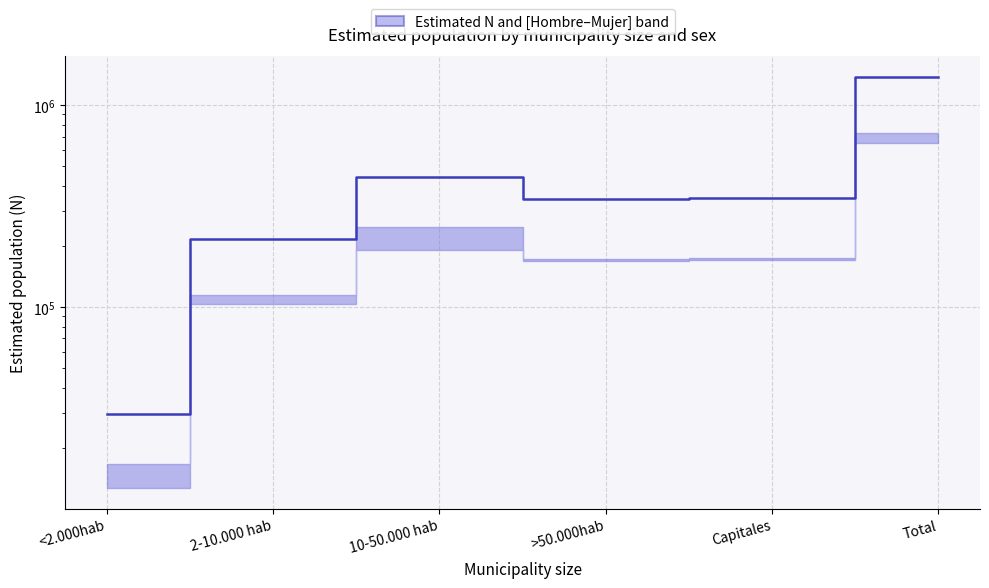

What is the value of the 2nd point from the left?

218490